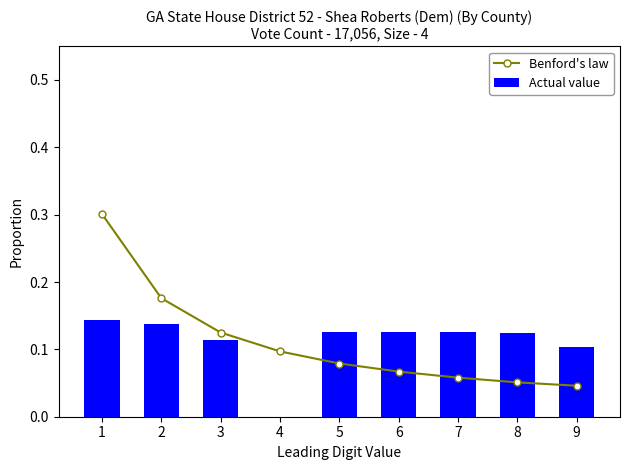

How many distinct data groups are displayed?

2